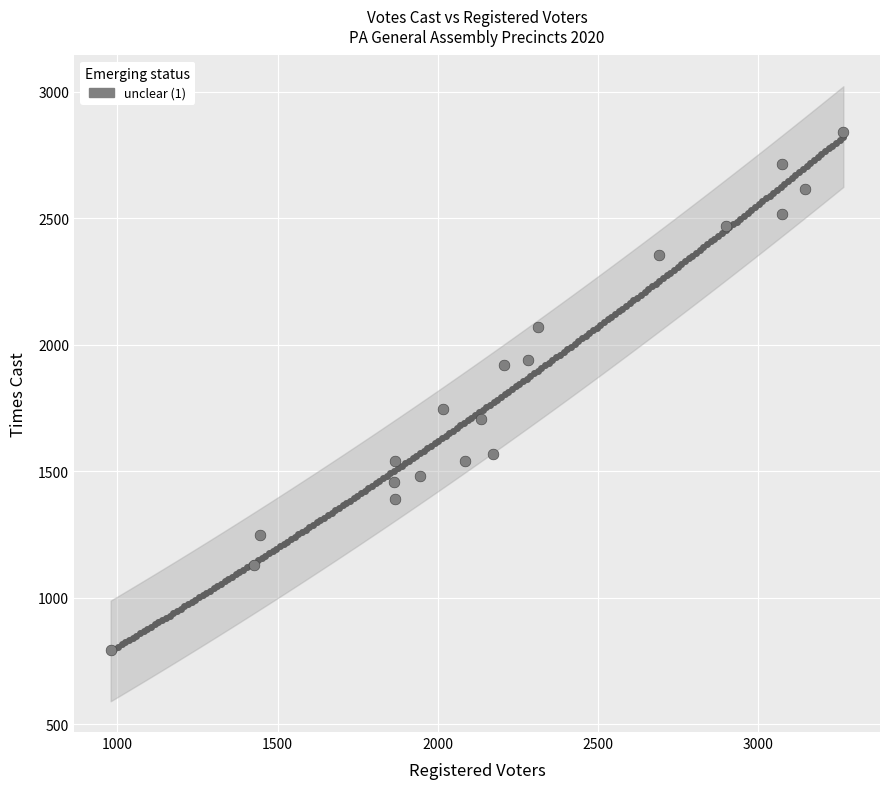

What Y value in the scatter plot is closest to 1817?

1744